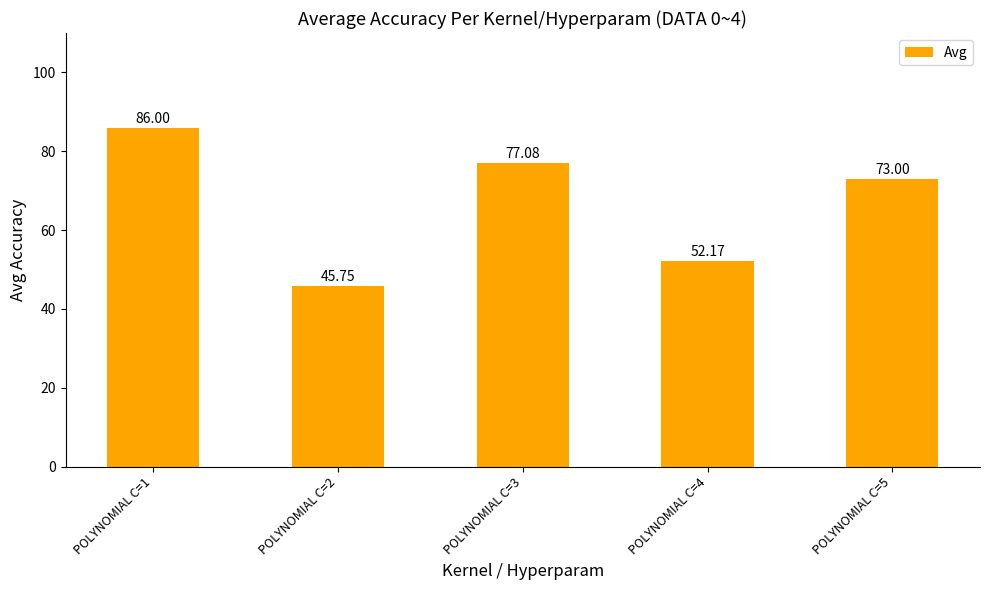

List the labels in order of value, smallest first.

POLYNOMIAL C=2, POLYNOMIAL C=4, POLYNOMIAL C=5, POLYNOMIAL C=3, POLYNOMIAL C=1